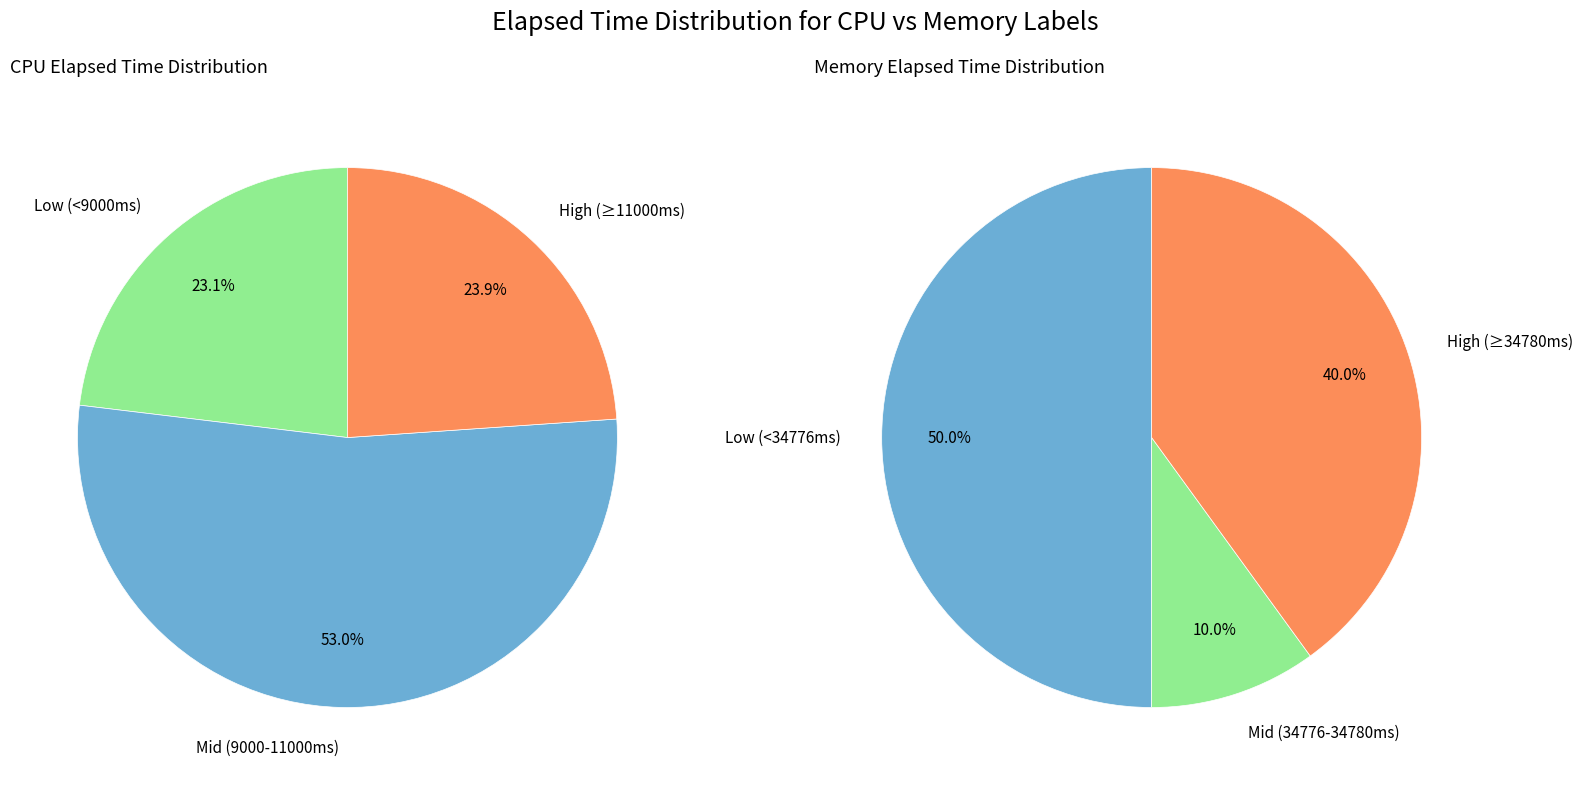

Does any single category account for the majority?

No